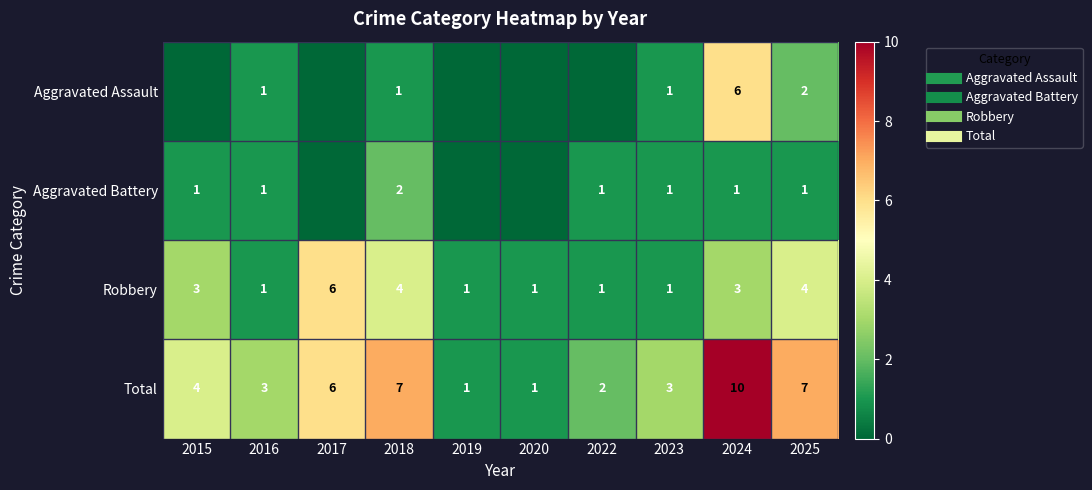

Between 2020 and 2018, which is larger?

2018